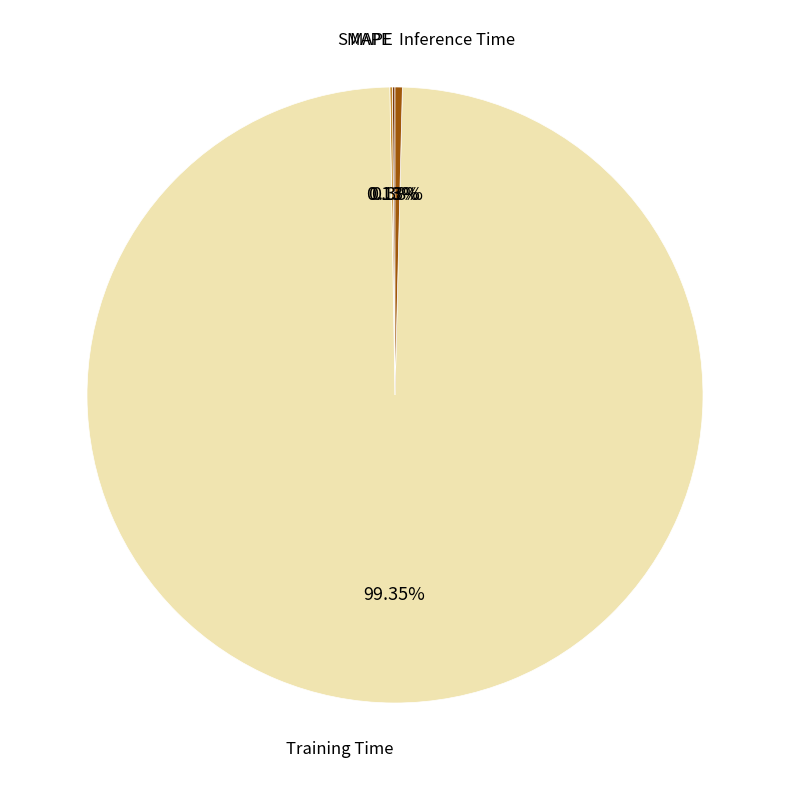

To the nearest percent, what is the average slice percentage?

25%